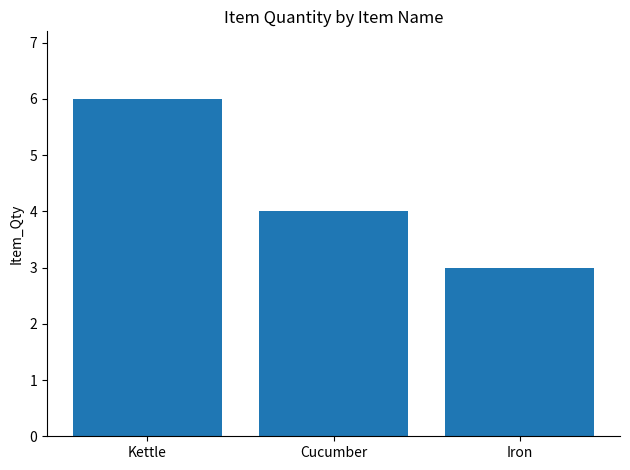

What is the label of the 1st bar from the right?

Iron